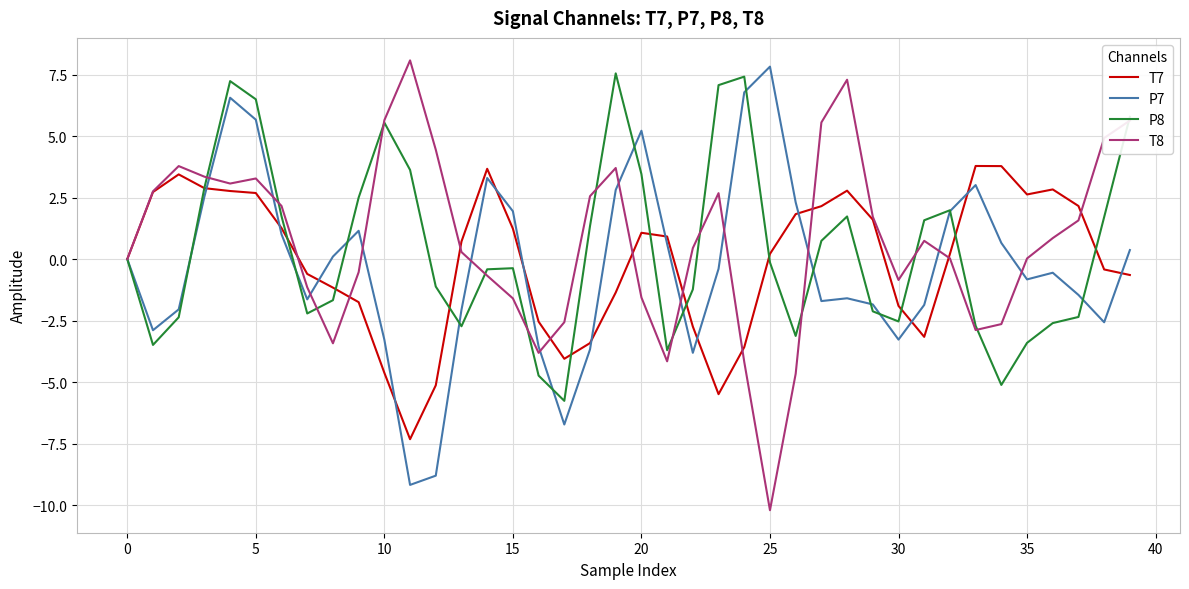

How many lines are shown in the chart?

4